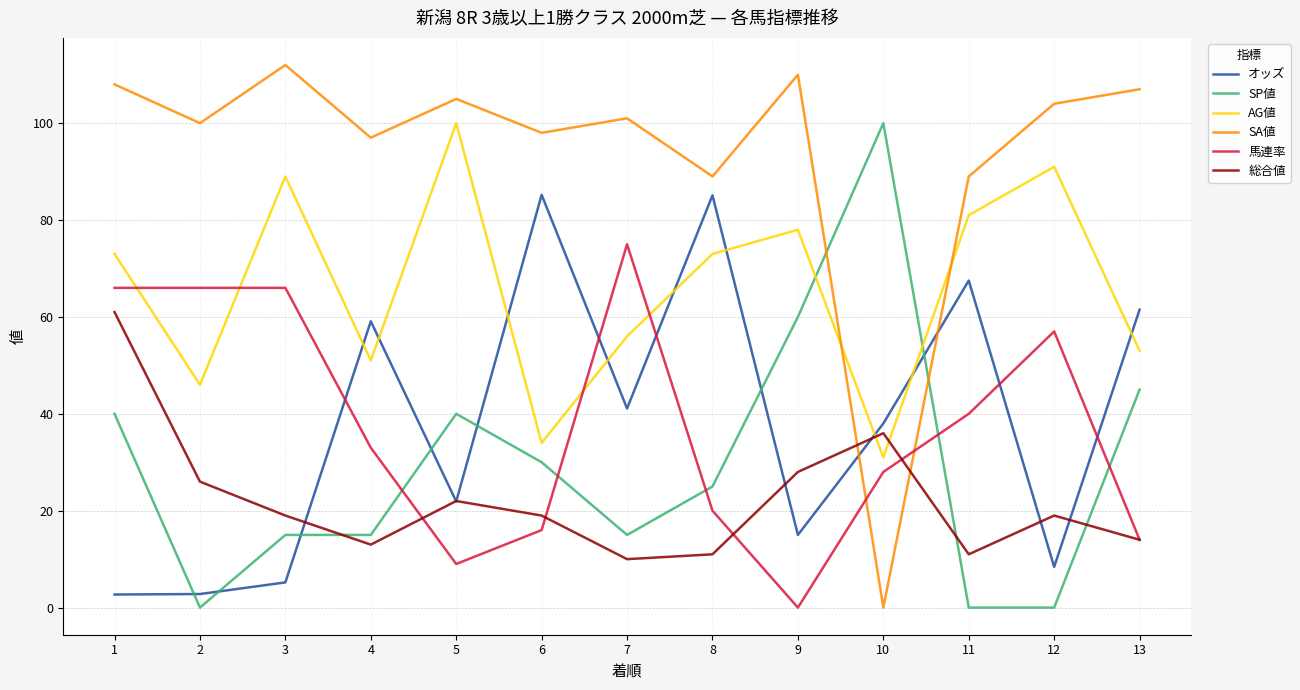

The 総合値 series shows 32.0 at 5. True or false?

False